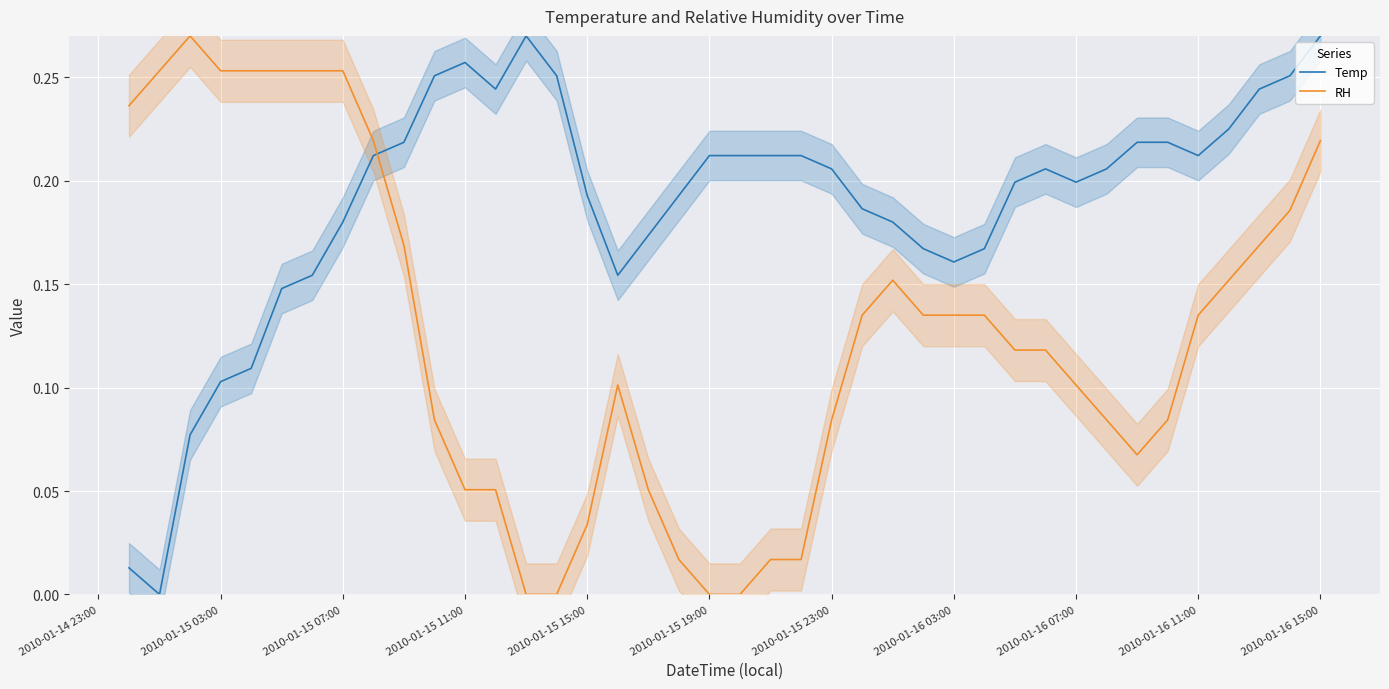

At which category does Temp reach its first local peak?

2010-01-15 11:00